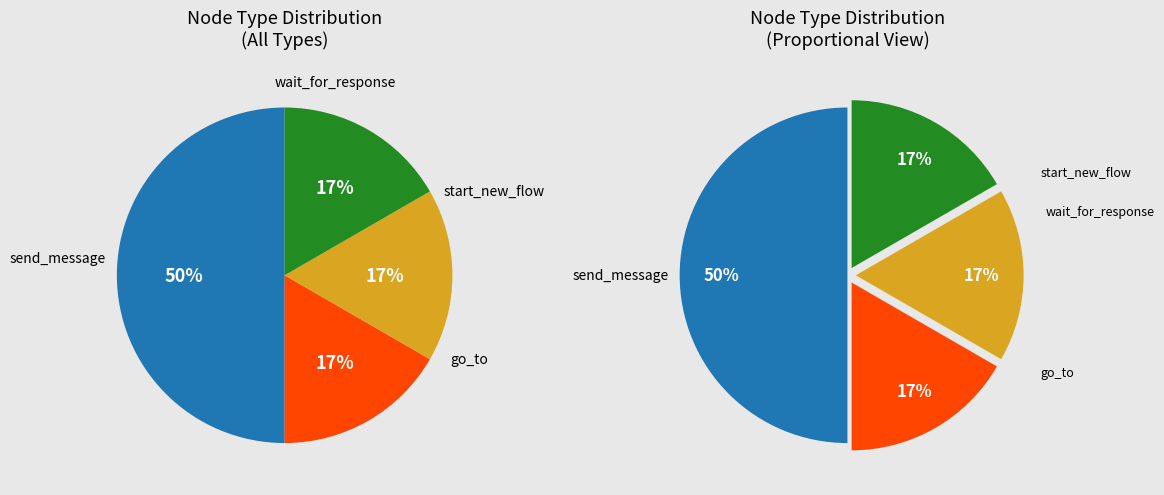

True or false: start_new_flow accounts for 17% of the total.

True